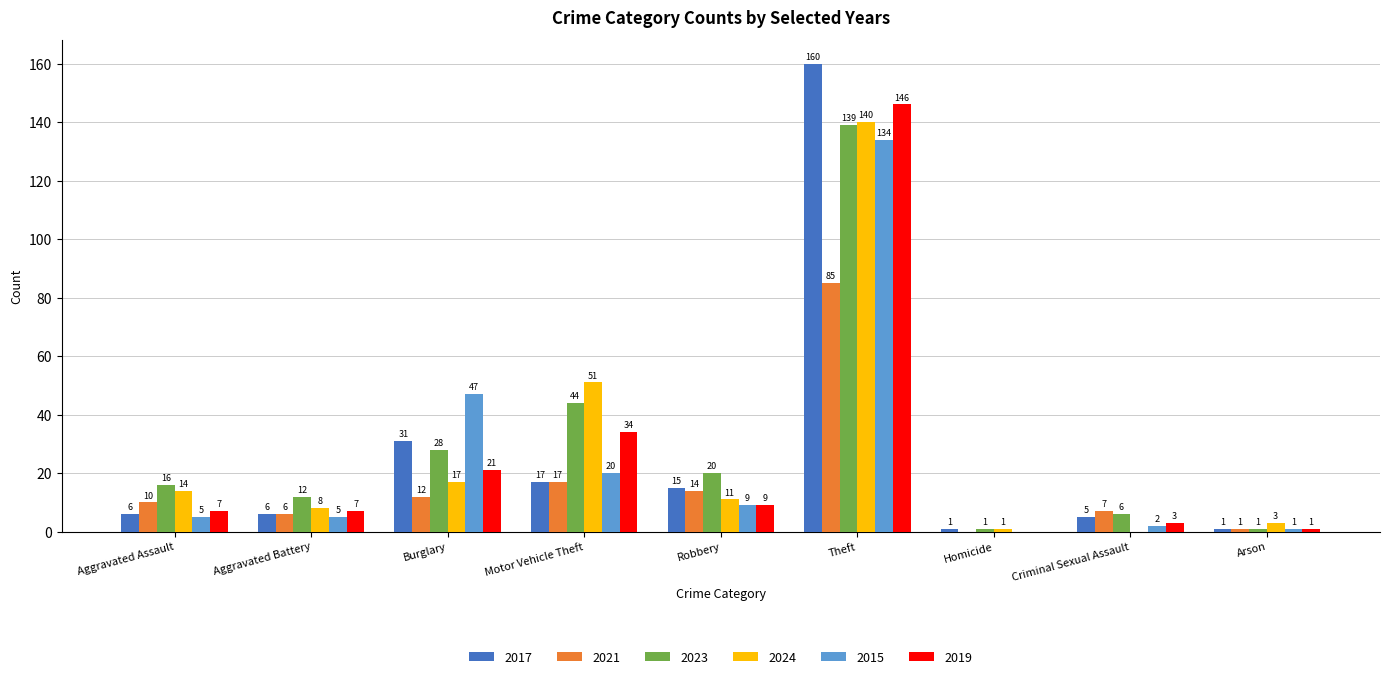

Are the bars grouped side by side (vs. stacked)?

Yes